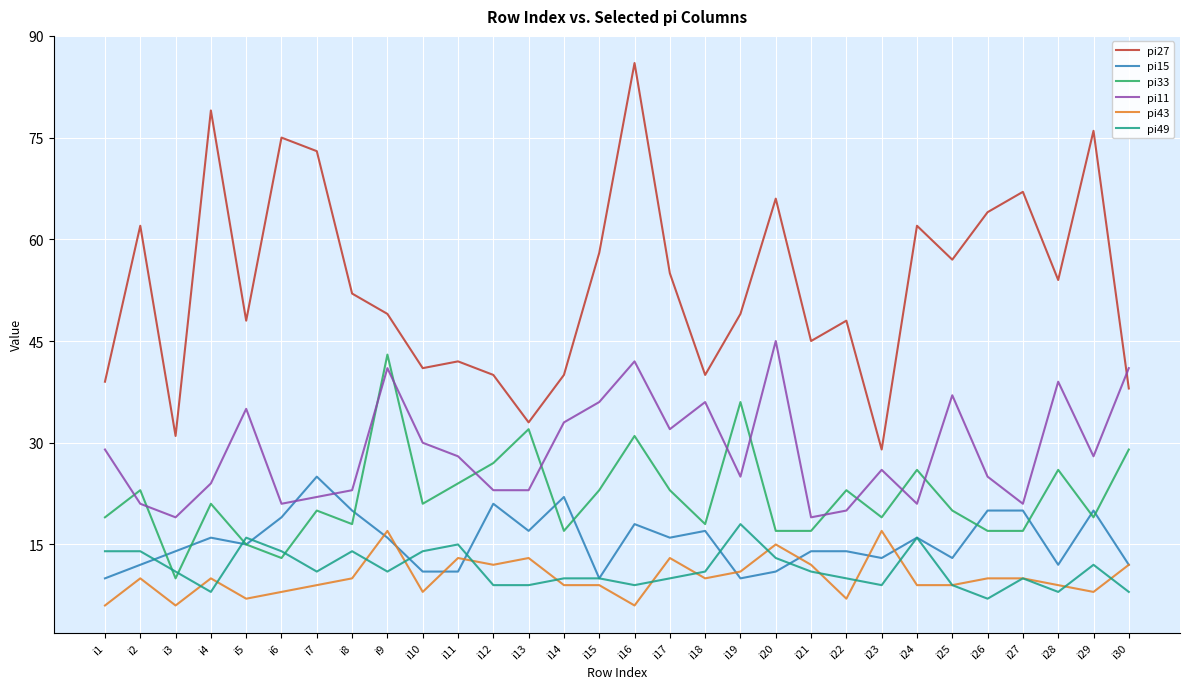

What is the average value of the pi11 series?

29